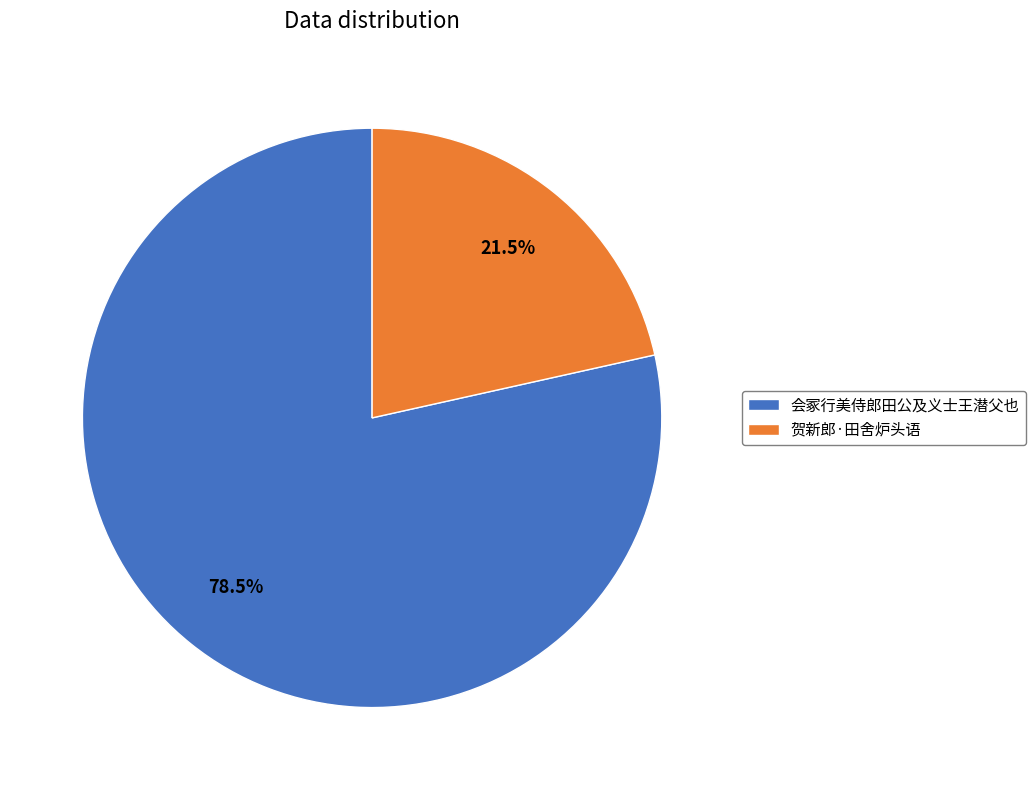

What portion of the pie excludes 会冢行美侍郎田公及义士王潜父也?

21.5%